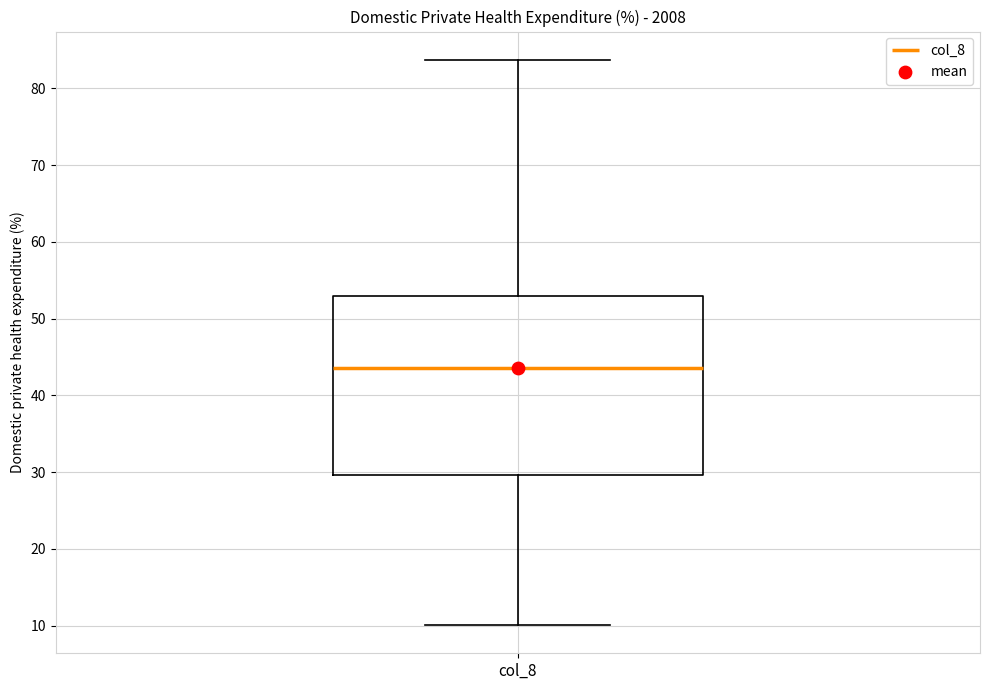

Where does the upper whisker of the box for col_8 end on the y-axis? The values are not printed on the chart, so give them approximately, as read against the axis.

84